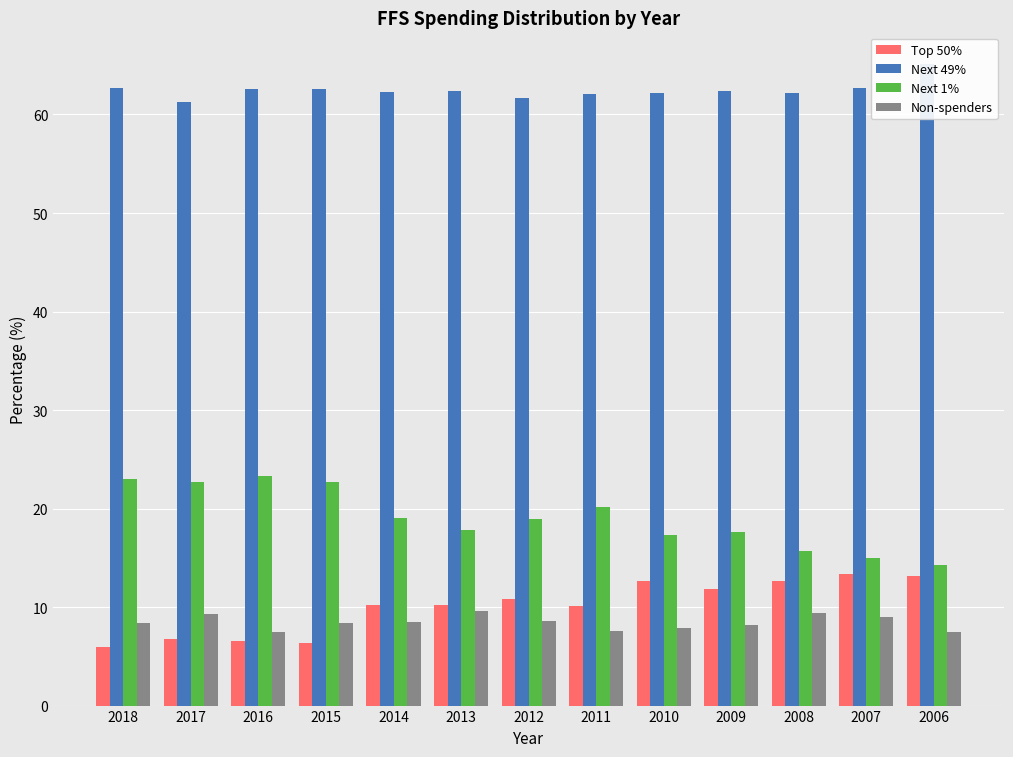

How many bars are there in each group?

4